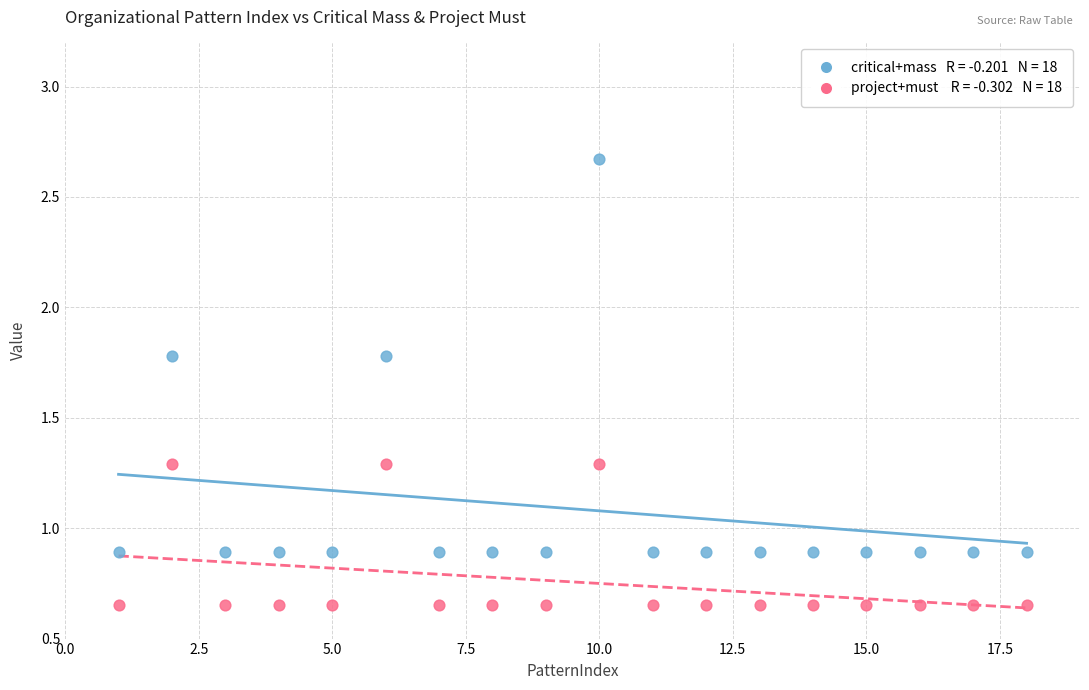

Across all data points, what is the range of Y values (max minus min)?

2.0